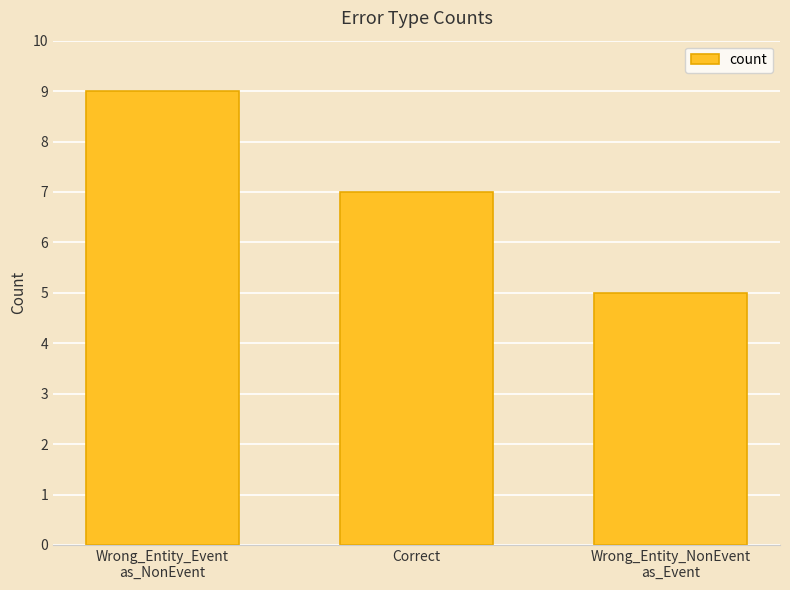

What is the label of the 3rd bar from the right?

Wrong_Entity_Event
as_NonEvent